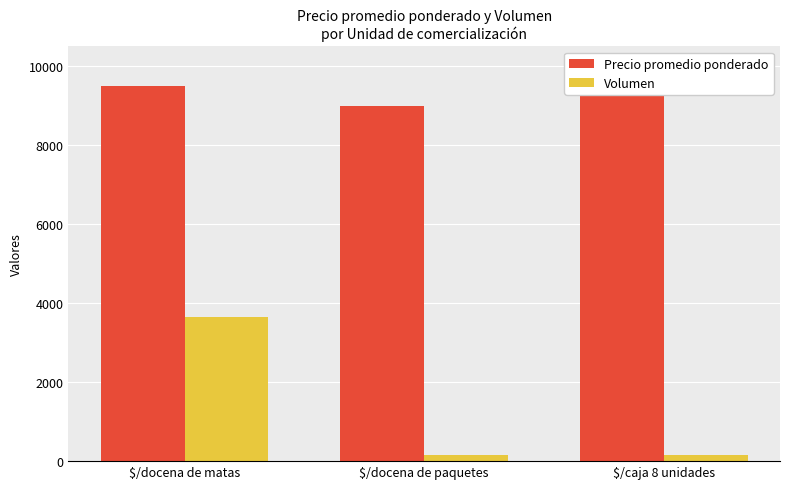

What is the difference between the highest and lowest values at $/docena de matas?

5850